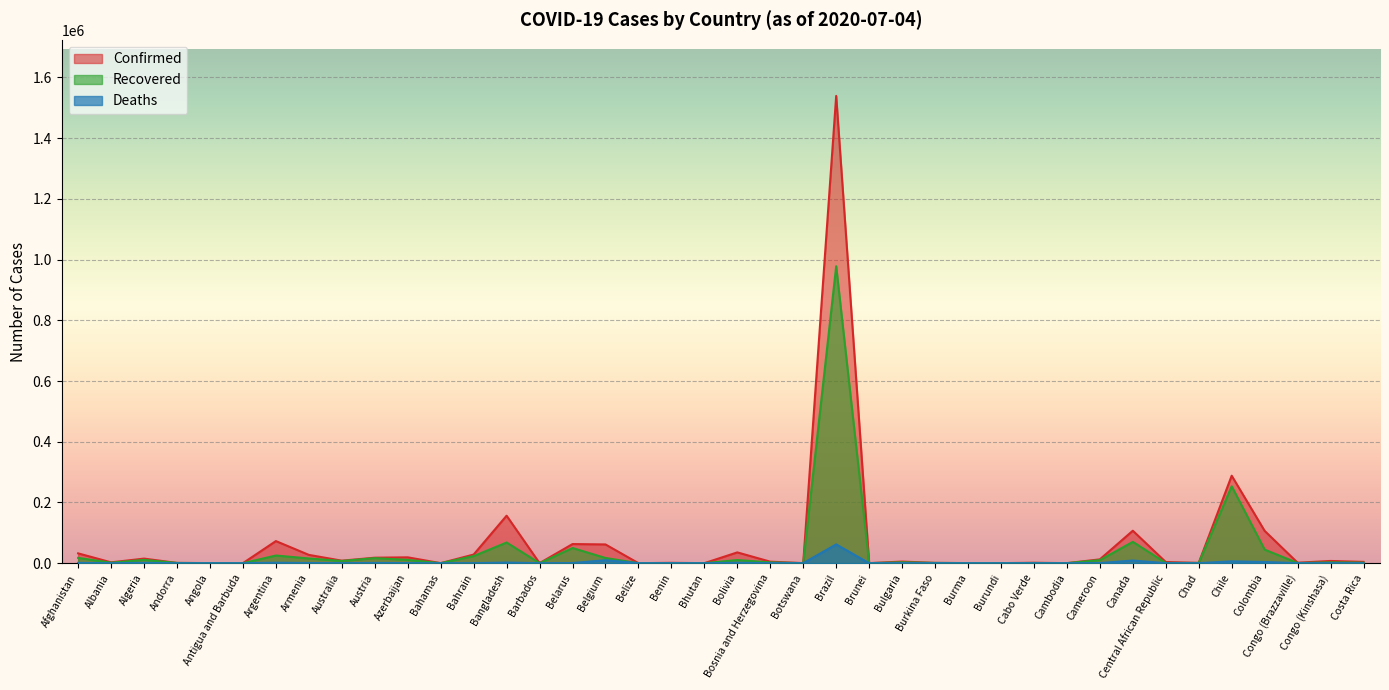

Where is Deaths nearest to the value 30942?

Belgium